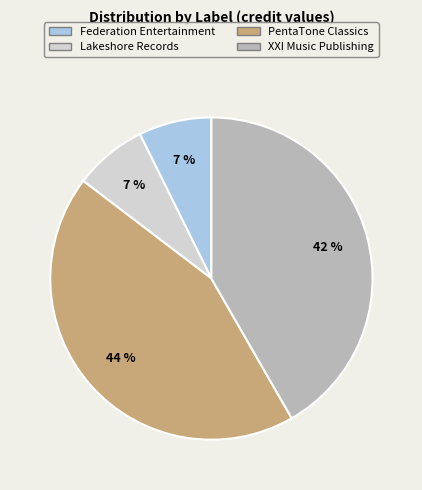

To the nearest percent, what percentage of the pie is Federation Entertainment?

7%